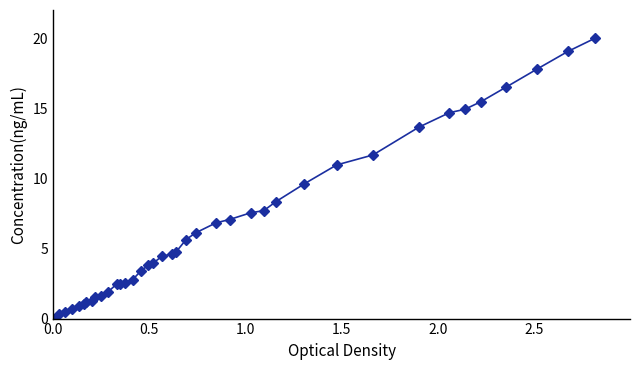

What is the difference between the maximum and second lowest values?

20.0